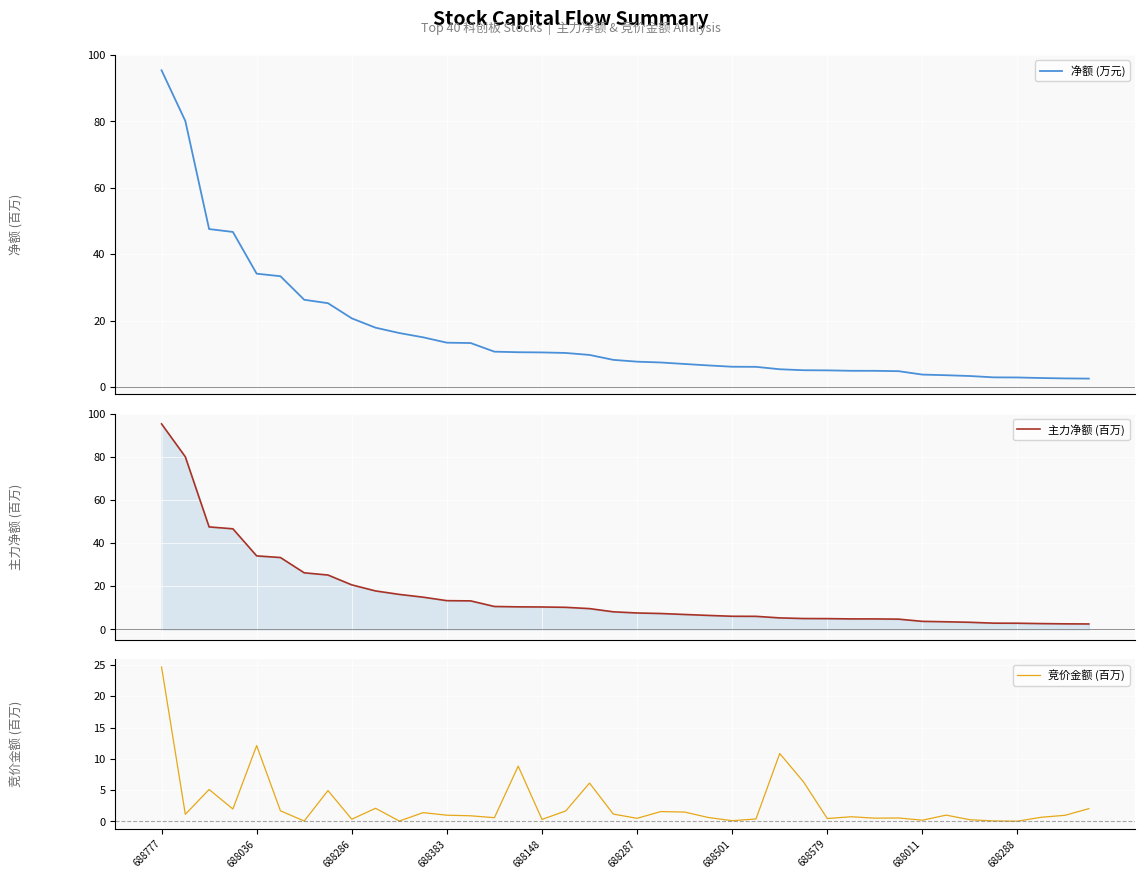

What is the sum of all 主力净额 (百万) values?

639.7